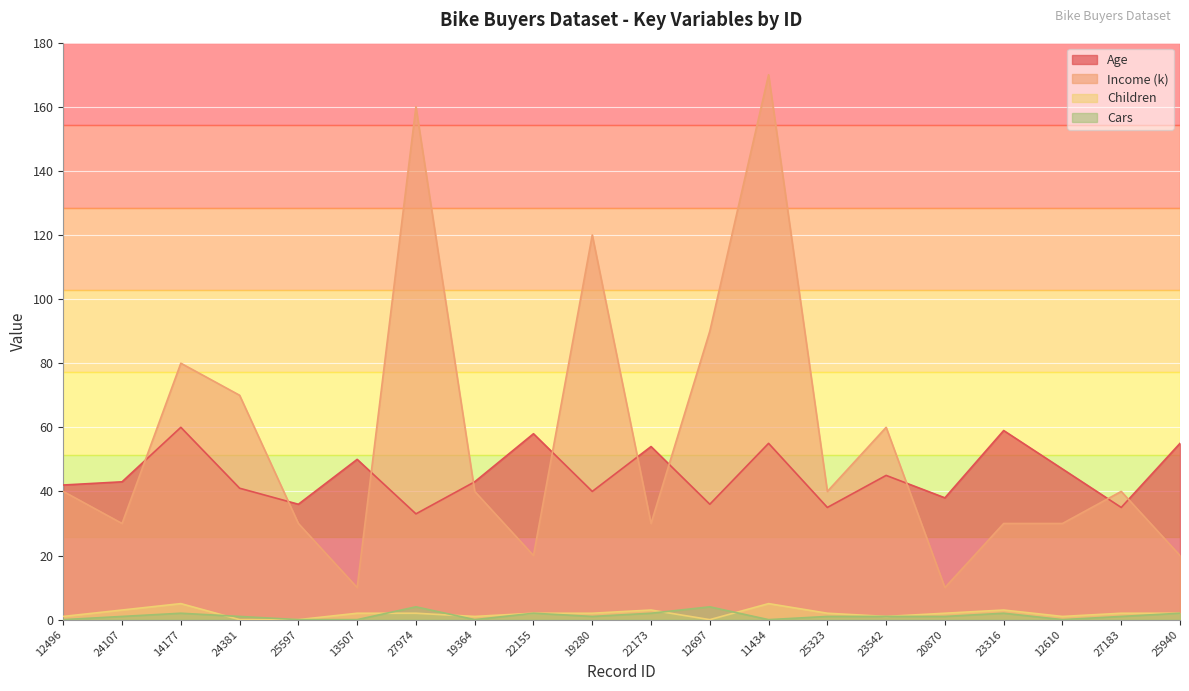

Reading left to right, extract all data points from this chart.

Age: 42	43	60	41	36	50	33	43	58	40	54	36	55	35	45	38	59	47	35	55
Income (k): 40	30	80	70	30	10	160	40	20	120	30	90	170	40	60	10	30	30	40	20
Children: 1	3	5	0	0	2	2	1	2	2	3	0	5	2	1	2	3	1	2	2
Cars: 0	1	2	1	0	0	4	0	2	1	2	4	0	1	1	1	2	0	1	2